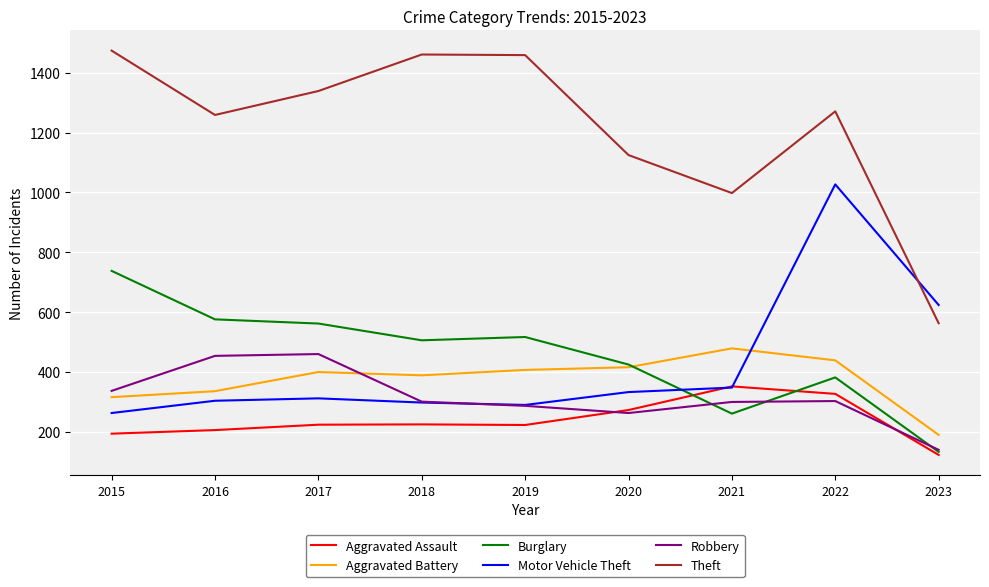

How many lines are shown in the chart?

6